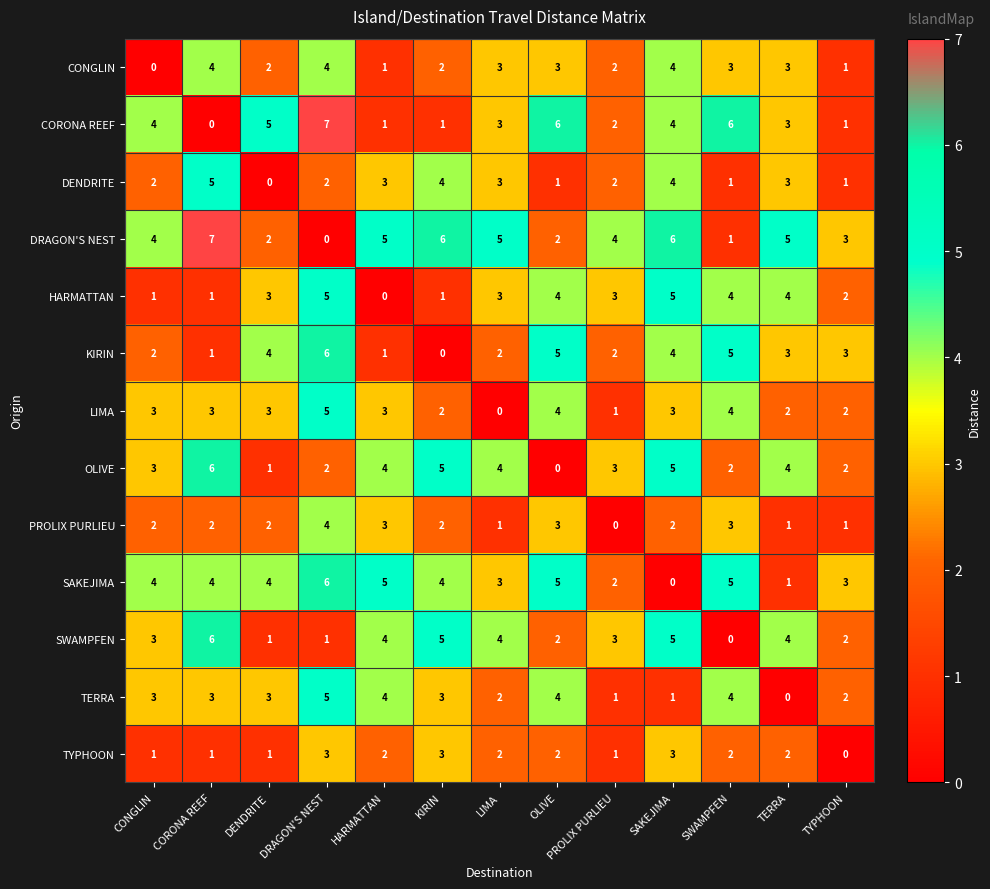

What is the greatest value displayed?

7